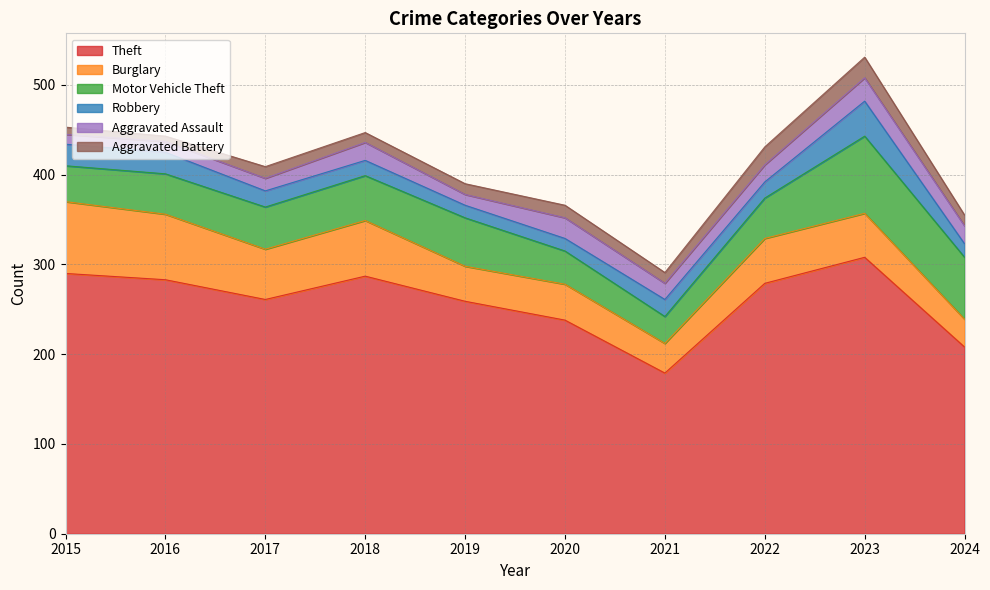

Count the number of categories in the chart.

10